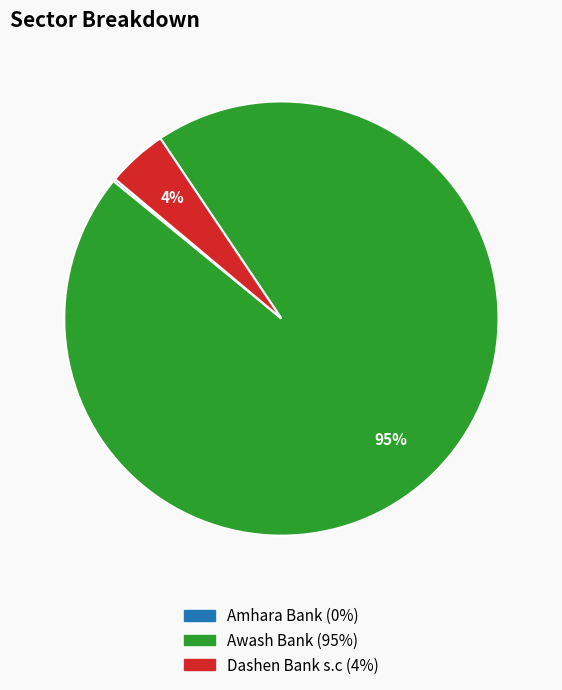

What percentage is the Dashen Bank s.c slice, to the nearest percent?

4%